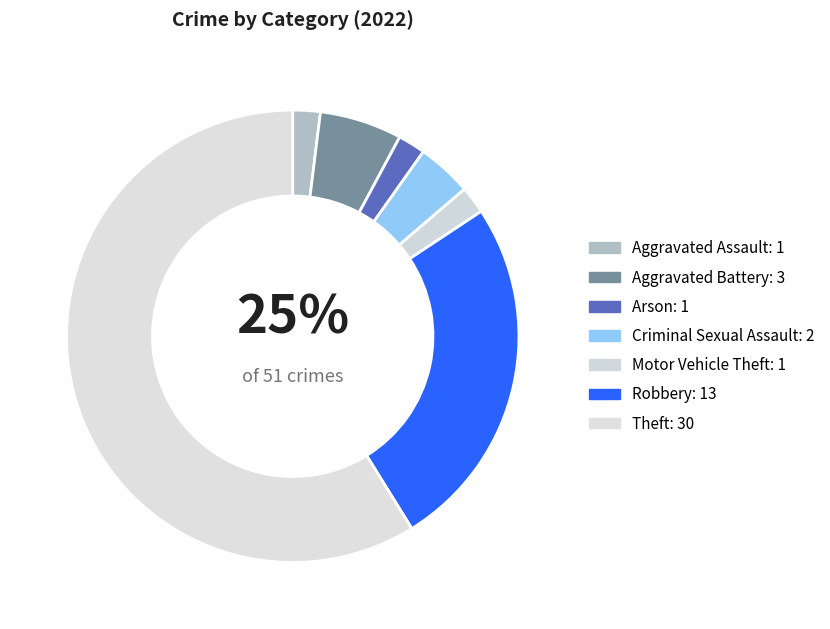

To the nearest percent, what percentage of the pie is Motor Vehicle Theft?

2%